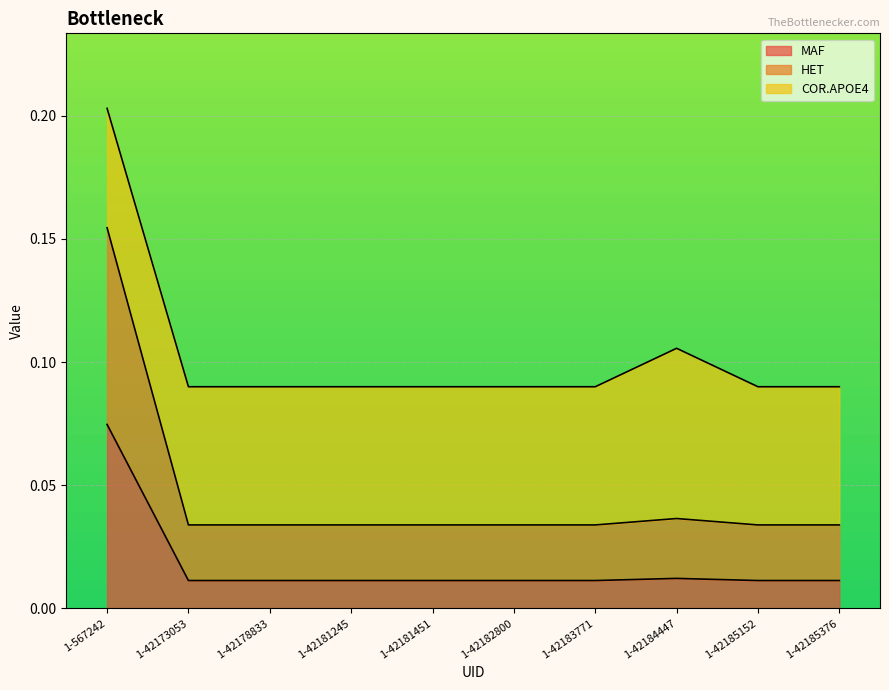

At which category is the sum across all series the highest?

1-567242